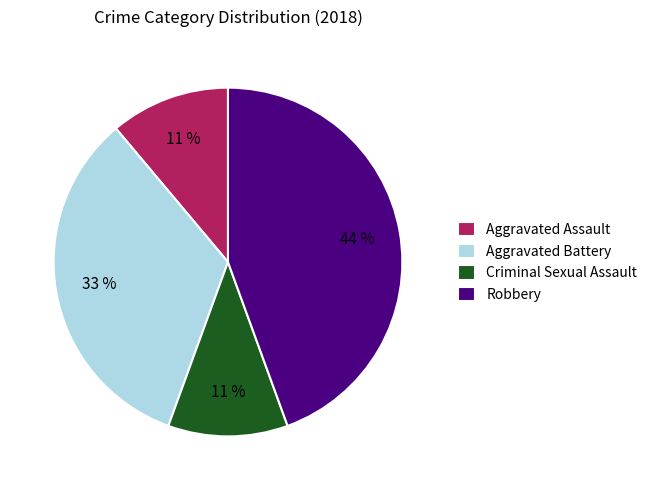

Count the number of slices in the pie.

4